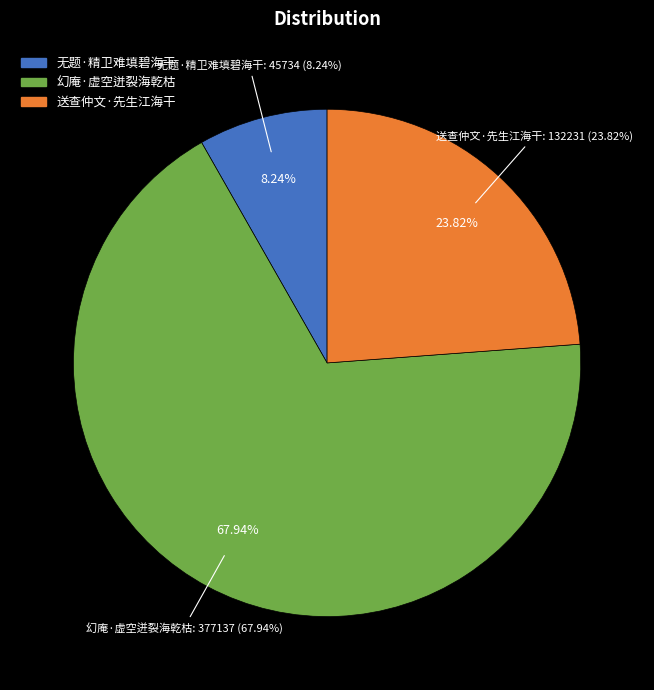

Is it true that 幻庵·虚空迸裂海乾枯 is 80% of the pie?

False